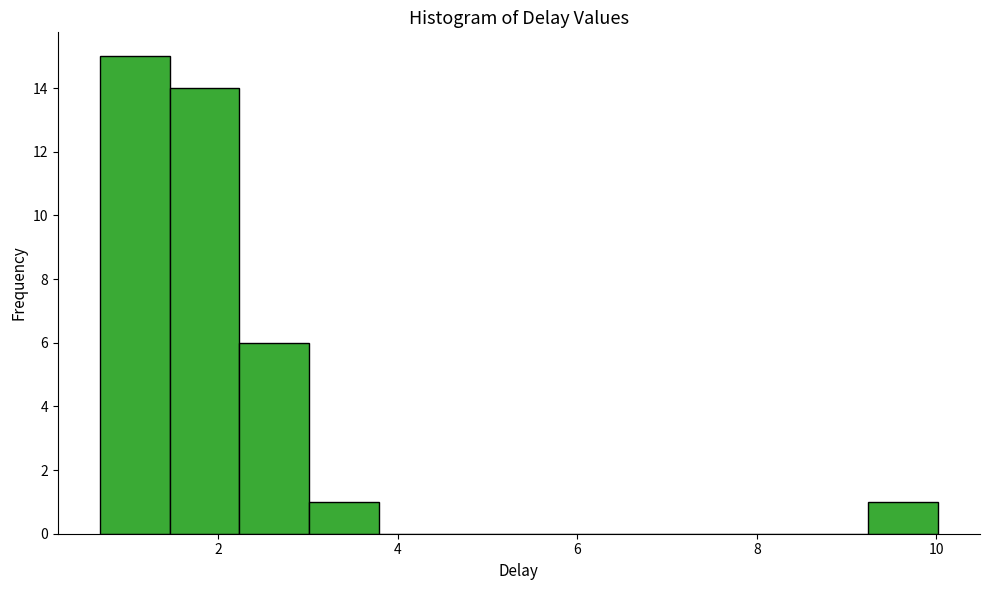

Read against the x-axis, roughly where is the centre of the tallest bar?

1.0